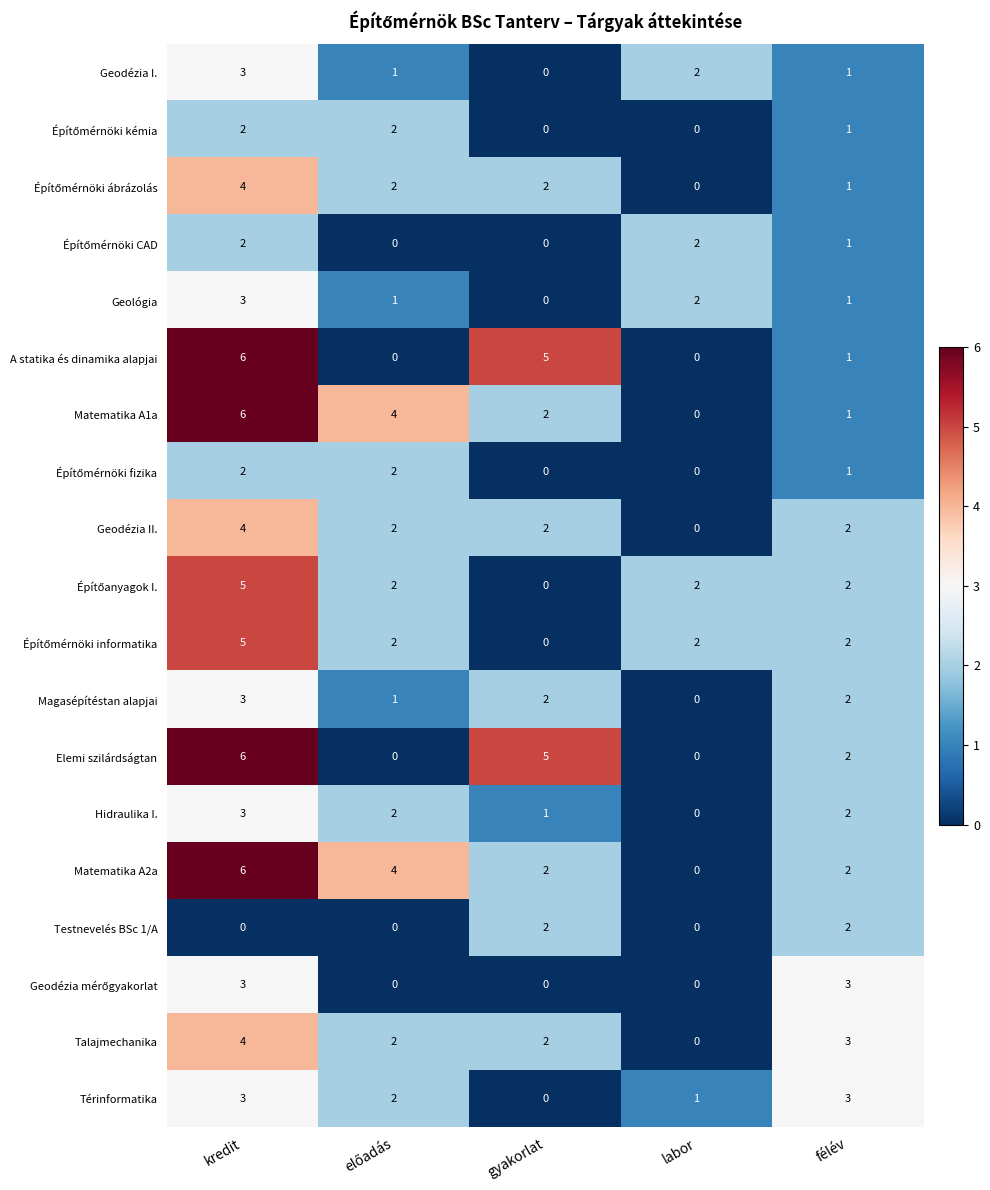

Which label corresponds to the largest value in the chart?

kredit